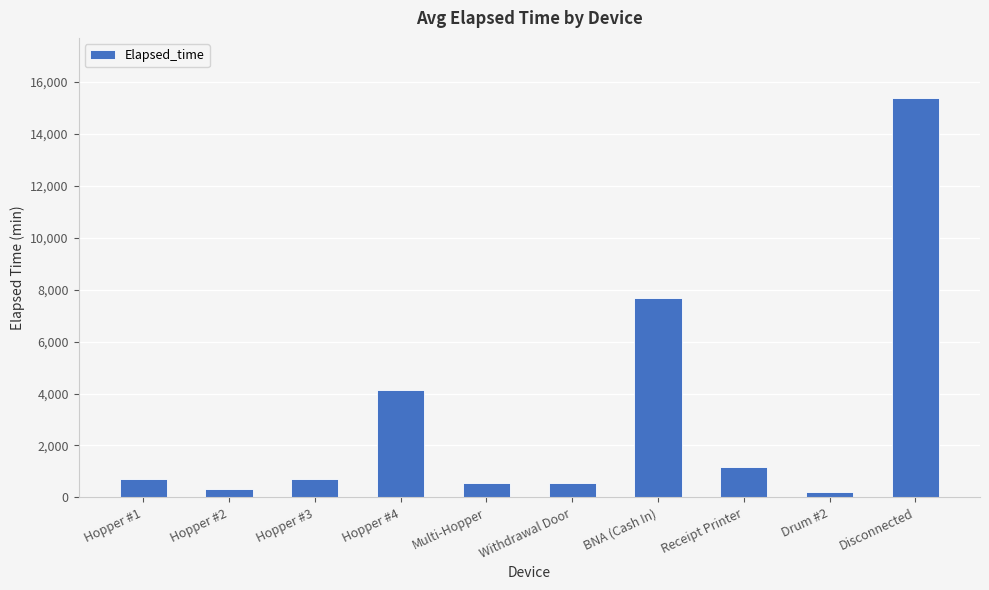

What is the sum of the values at Receipt Printer and Hopper #3?

1905